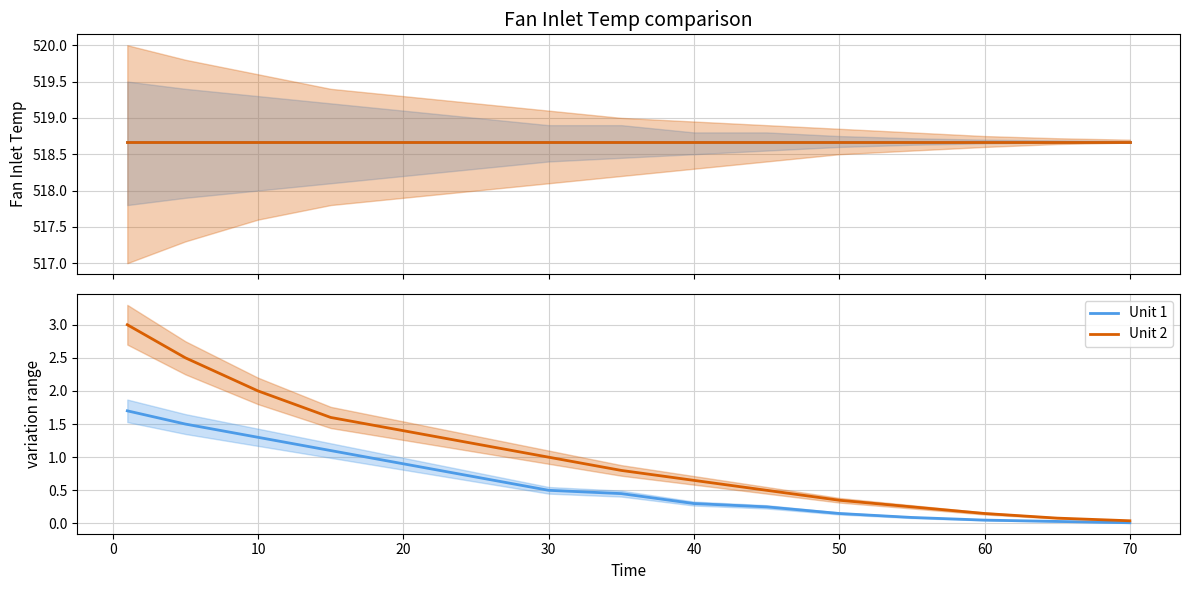

List the series in order of their peak value, lowest first.

Unit 1, Unit 2